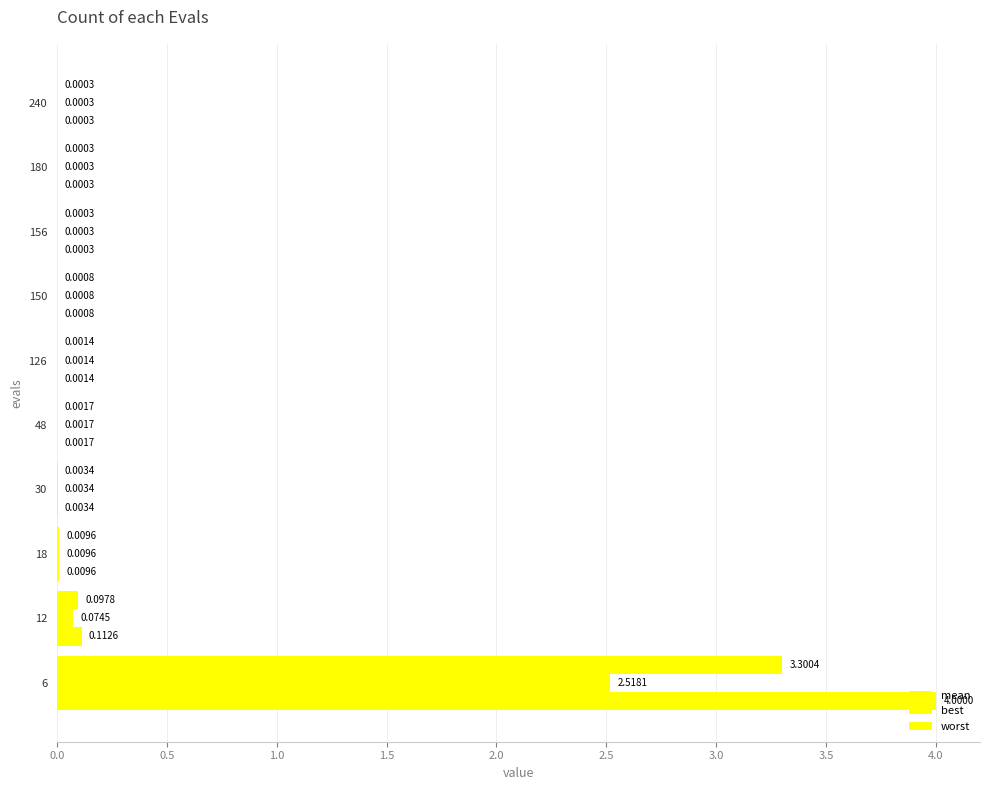

How many groups of bars are there?

10